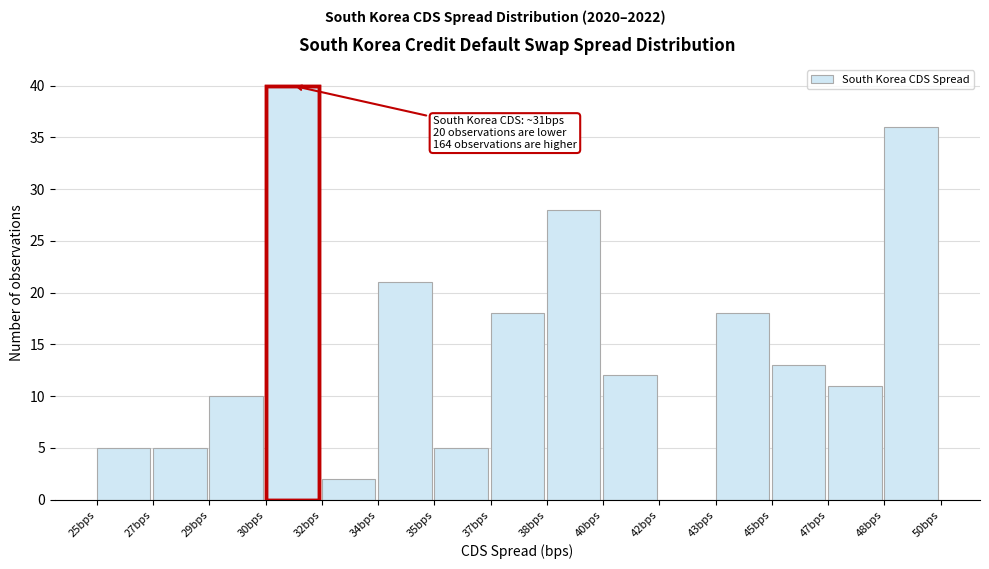

Reading left to right, what are all the values shown in this chart?

25bps=5	27bps=5	29bps=10	30bps=40	32bps=2	34bps=21	35bps=5	37bps=18	38bps=28	40bps=12	42bps=0	43bps=18	45bps=13	47bps=11	48bps=36